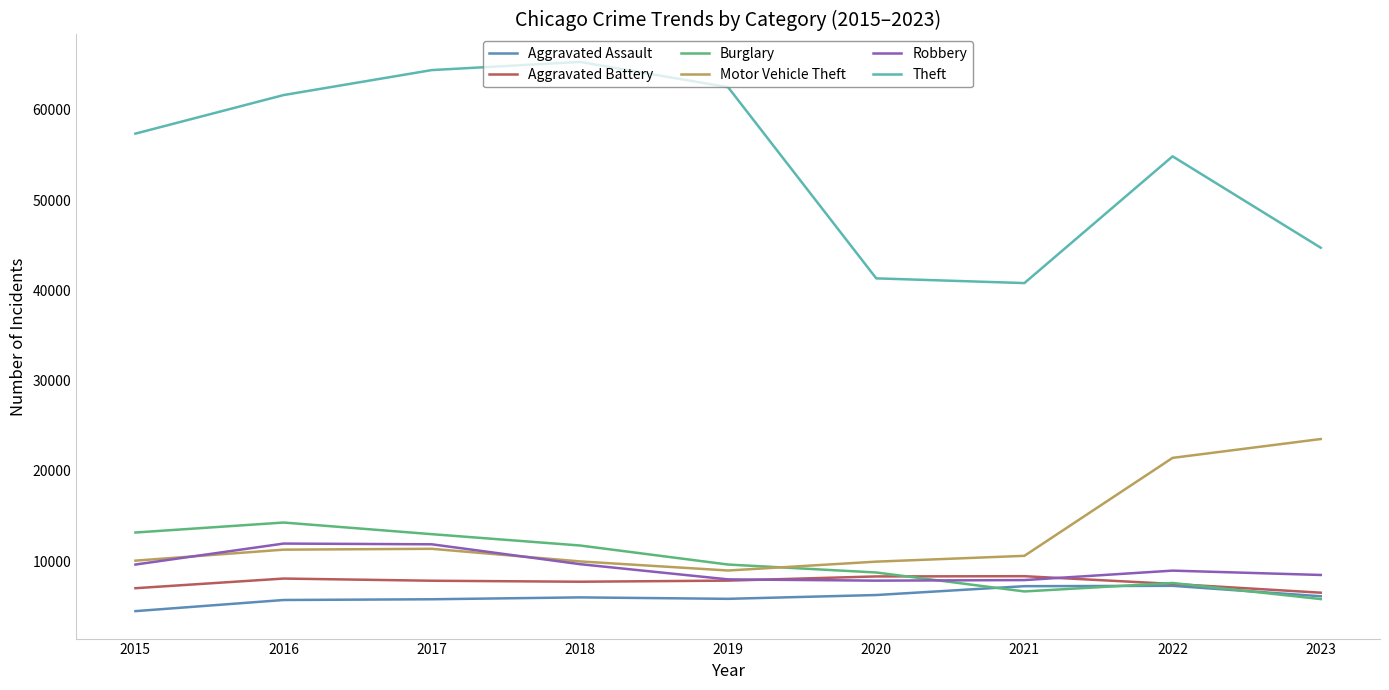

What is the minimum value shown in the chart?

4480